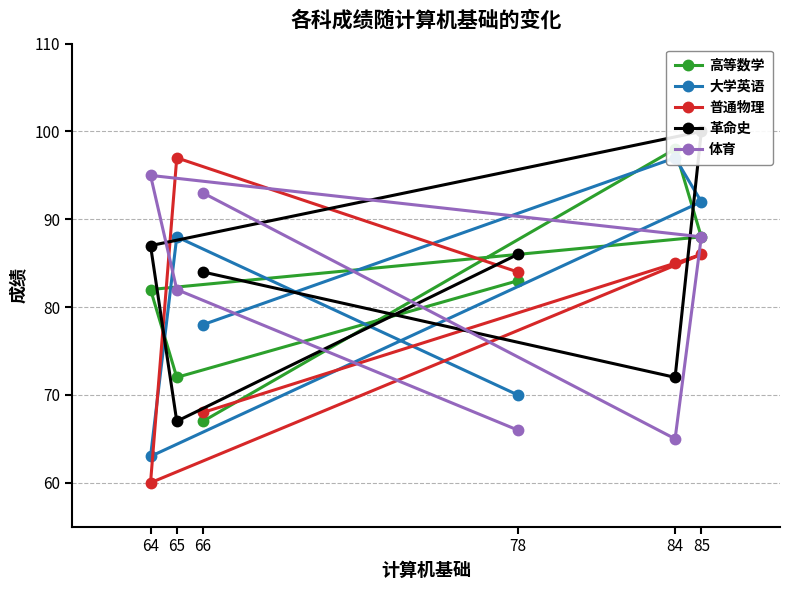

What is the difference between the highest and lowest values at 78?

20